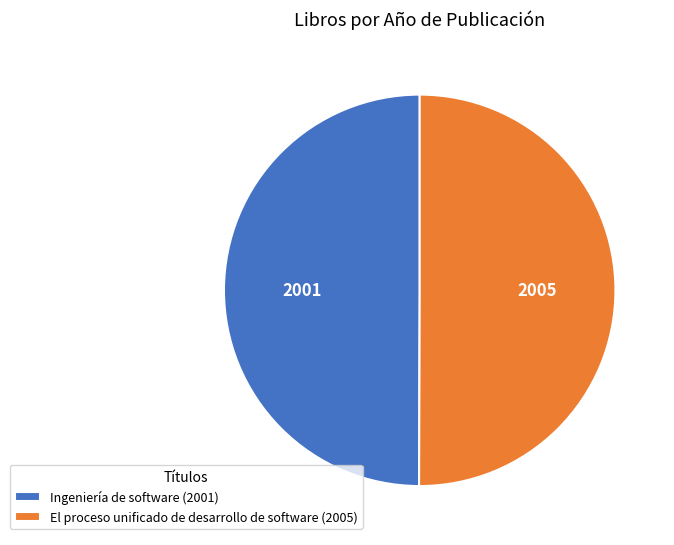

What is the ratio of the value at El proceso unificado de desarrollo de software (2005) to the value at Ingeniería de software (2001)?

1.0